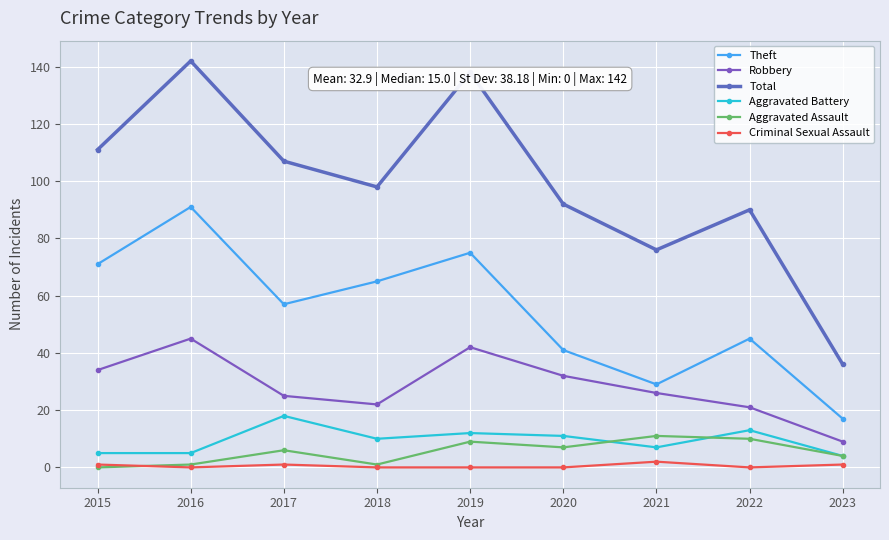

What is the total value across all series at 2015?

222